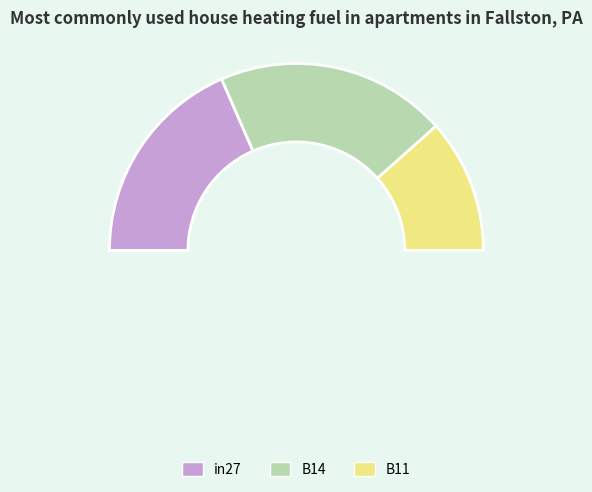

How many segments does this pie chart have?

3